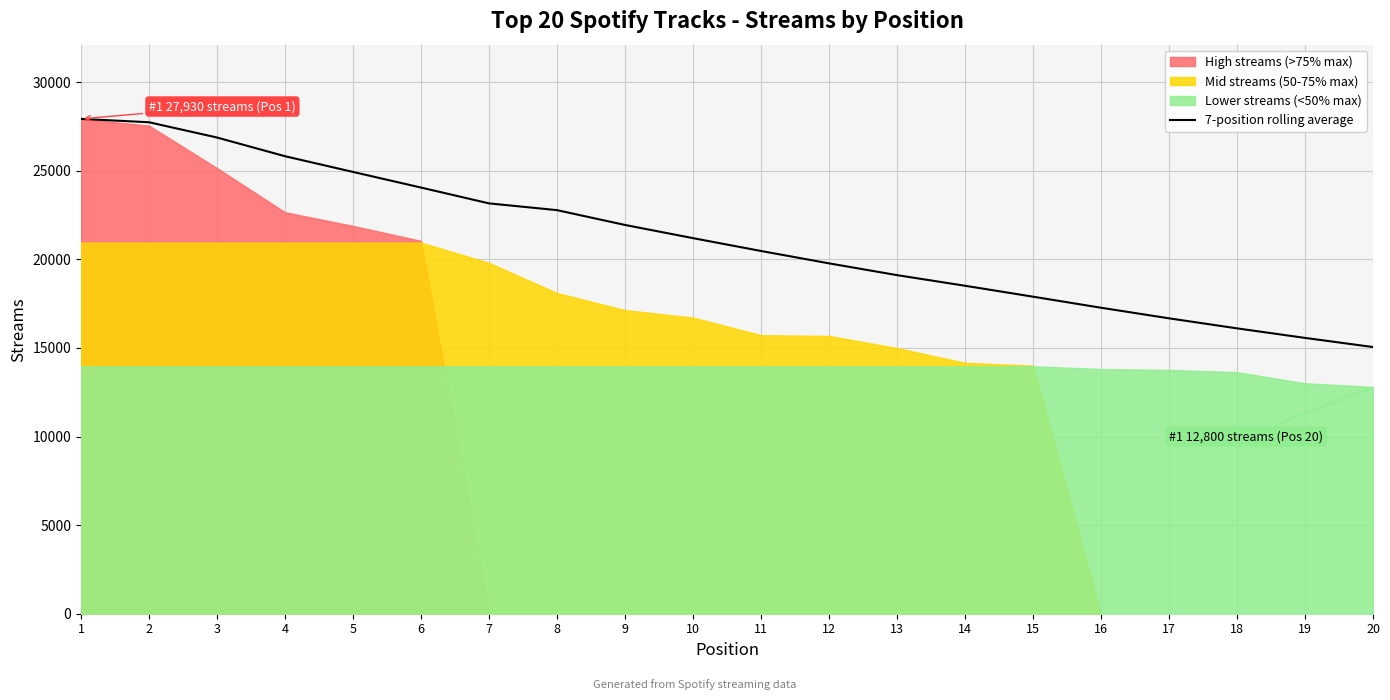

Count the number of values greater than 21199.

9